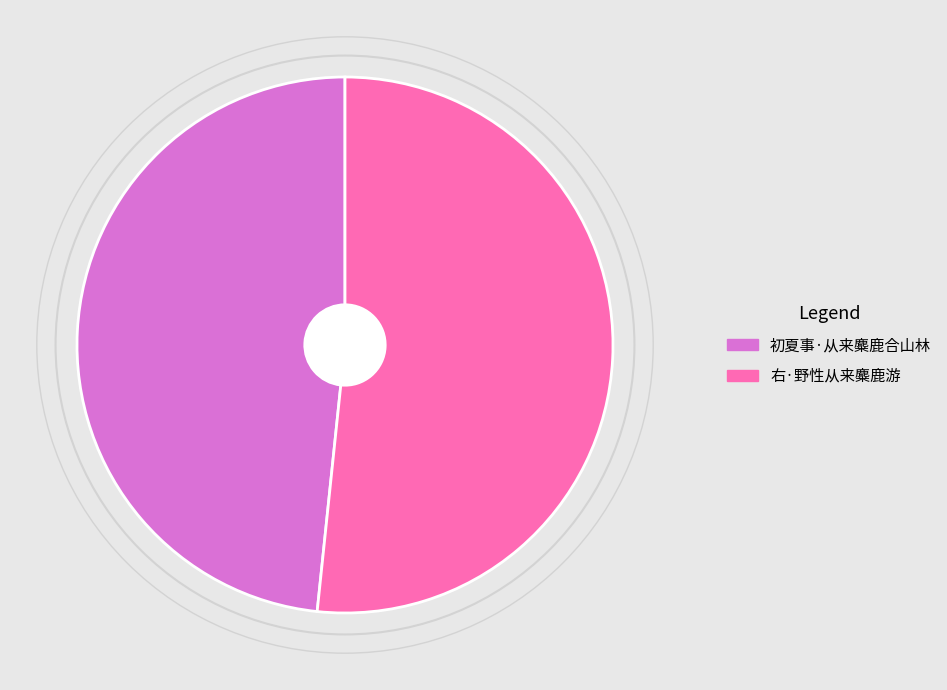

Is it true that 初夏事·从来麋鹿合山林 is 42% of the pie?

False